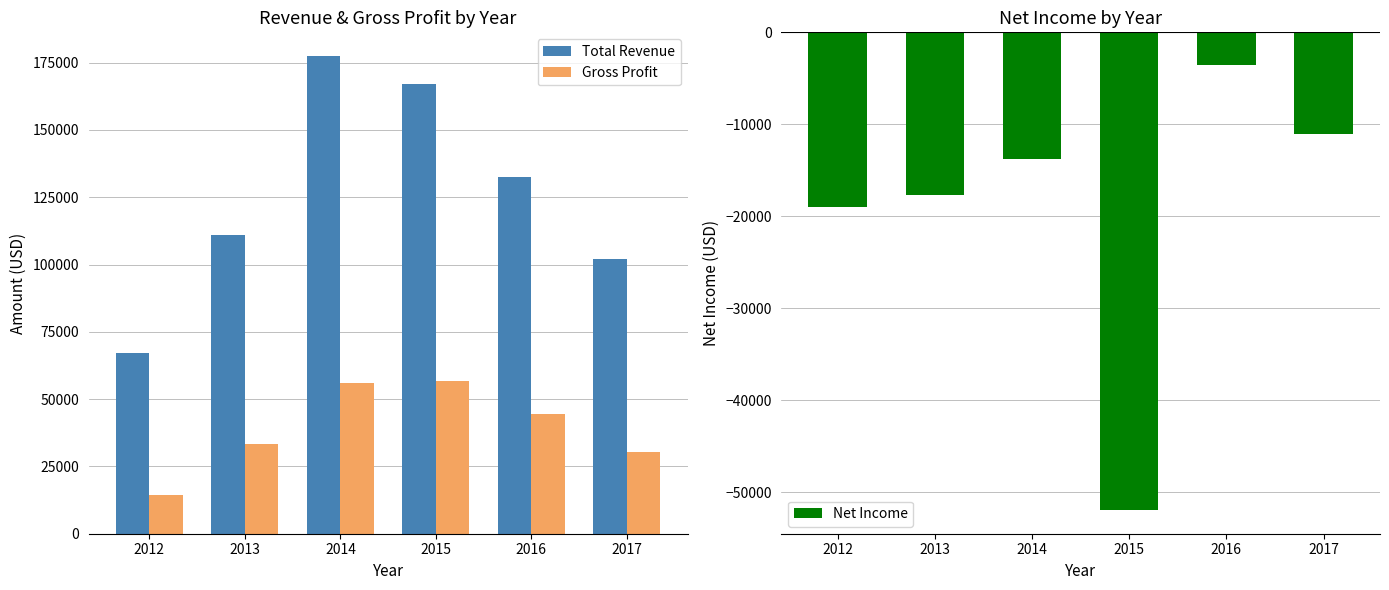

What are all the series names shown in the legend?

Total Revenue, Gross Profit, Net Income